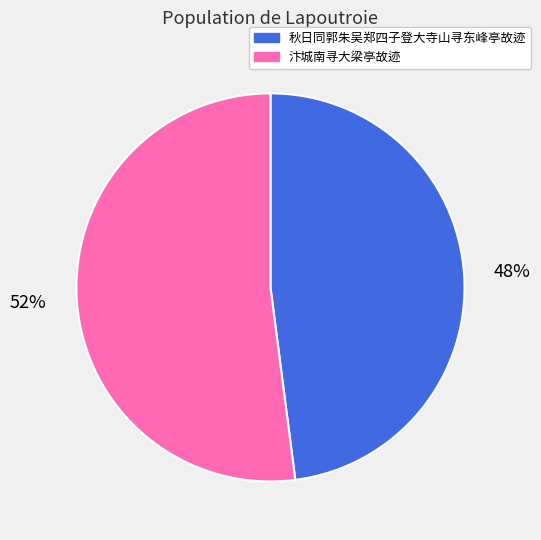

Is it true that 汴城南寻大梁亭故迹 is 46% of the pie?

False